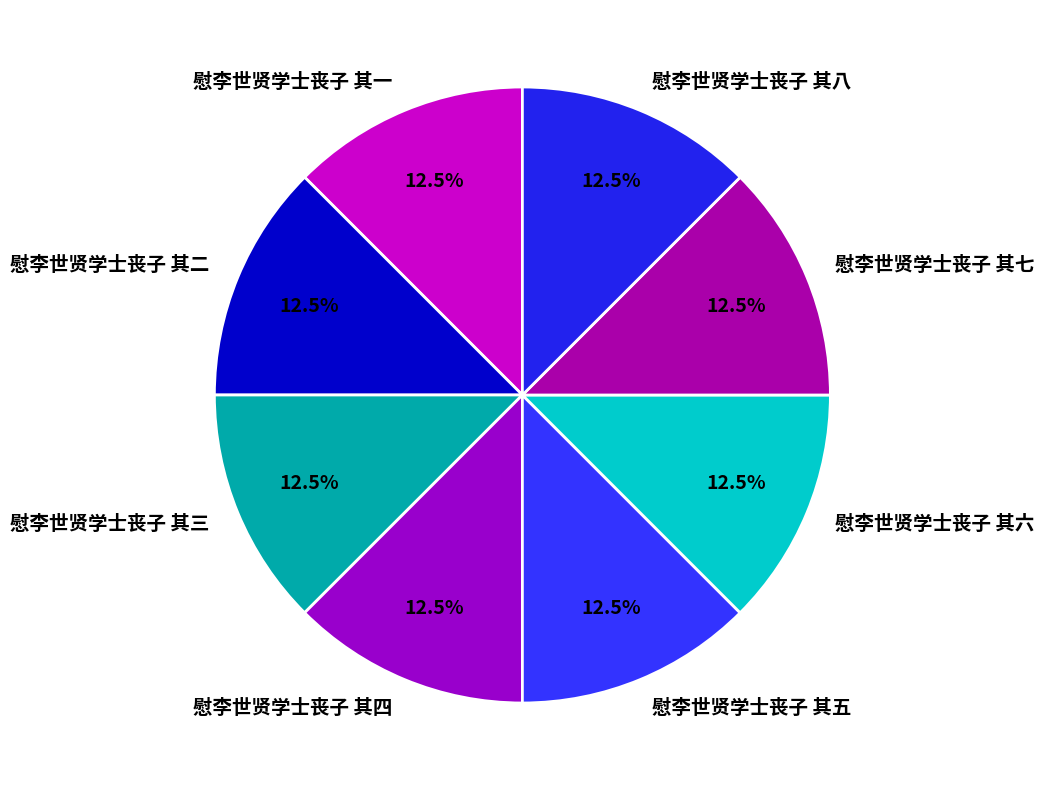

Count the number of slices in the pie.

8